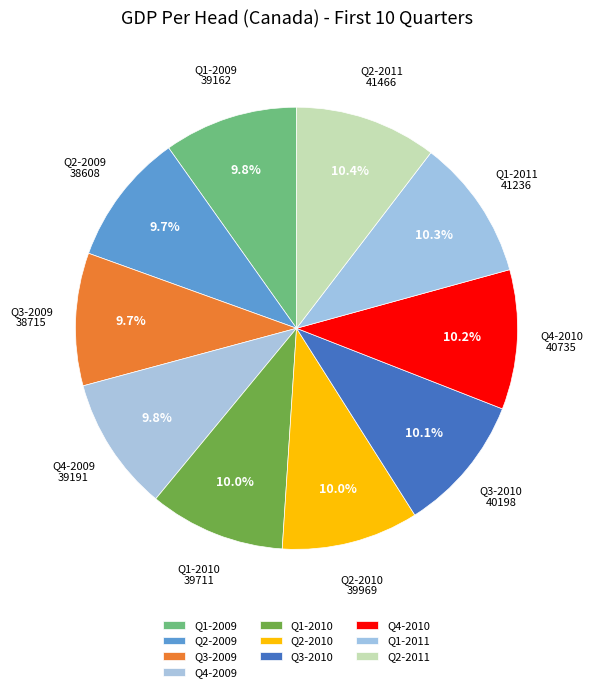

Which category has the smallest portion of the pie?

Q2-2009